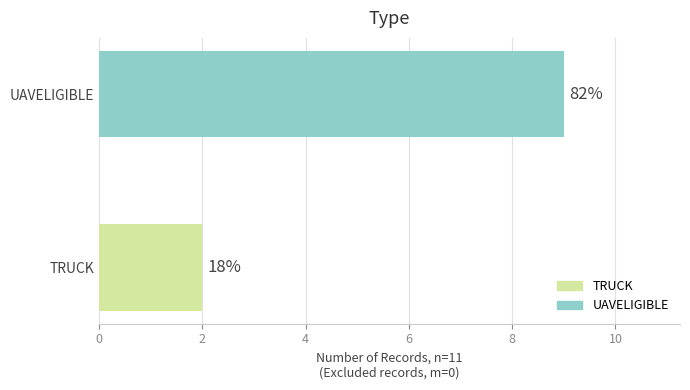

What are all the series names shown in the legend?

TRUCK, UAVELIGIBLE